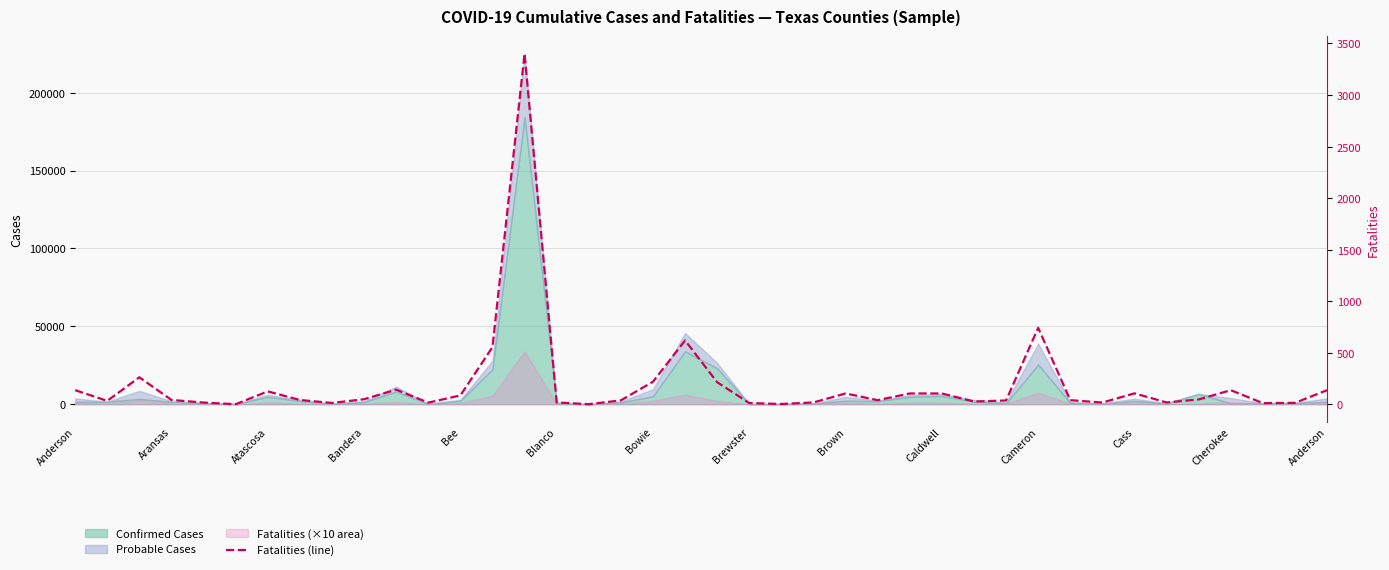

True or false: the data shows 39 at 17.

True